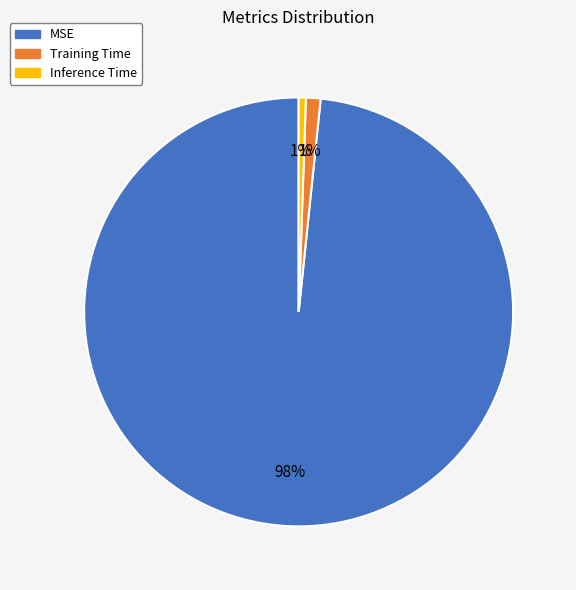

Is it true that Training Time is 11% of the pie?

False